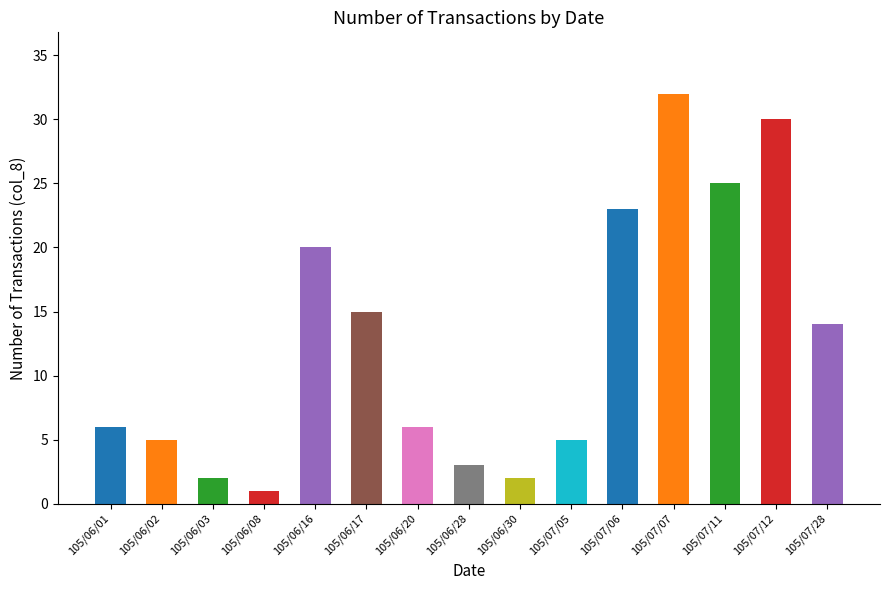

List the labels in order of value, largest first.

105/07/07, 105/07/12, 105/07/11, 105/07/06, 105/06/16, 105/06/17, 105/07/28, 105/06/01, 105/06/20, 105/06/02, 105/07/05, 105/06/28, 105/06/03, 105/06/30, 105/06/08